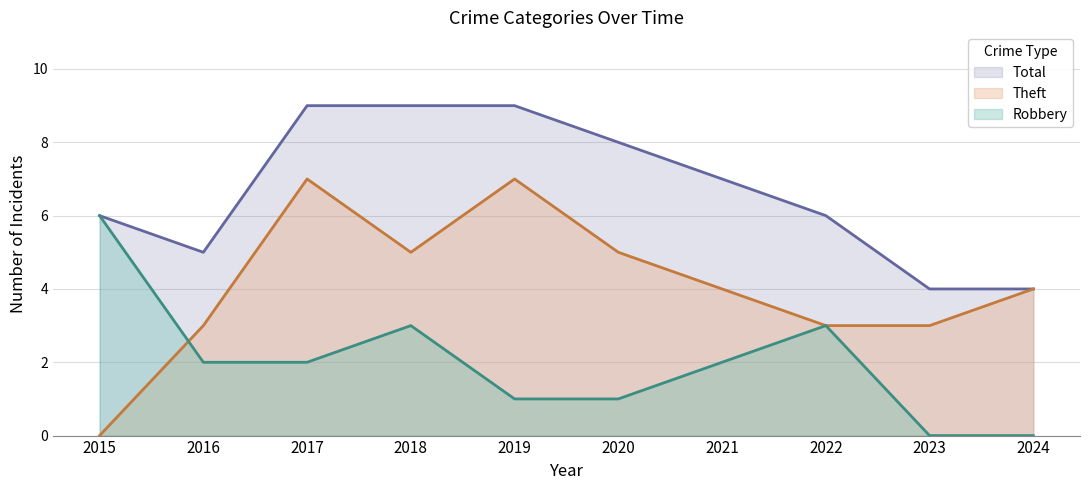

List the series in order of their peak value, highest first.

Total, Theft, Robbery